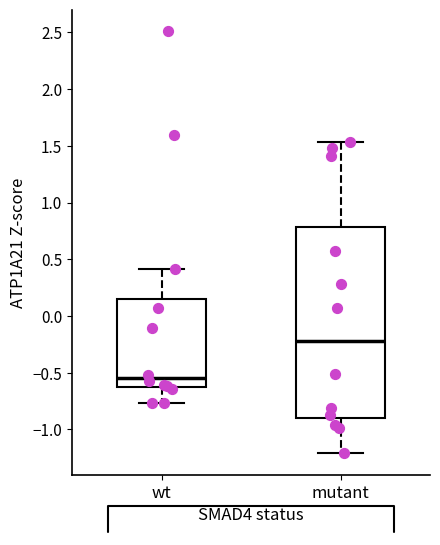

Reading left to right, transcribe this box plot: for each box, give where its median line is, the range the box spans, and where its two whiskers end, as read against the y-axis. The values are not printed on the chart, so give them approximately, as read against the axis.

wt: median -0.55, box -0.60 to 0.15, whiskers -0.75 to 0.40
mutant: median -0.20, box -0.90 to 0.80, whiskers -1.20 to 1.55